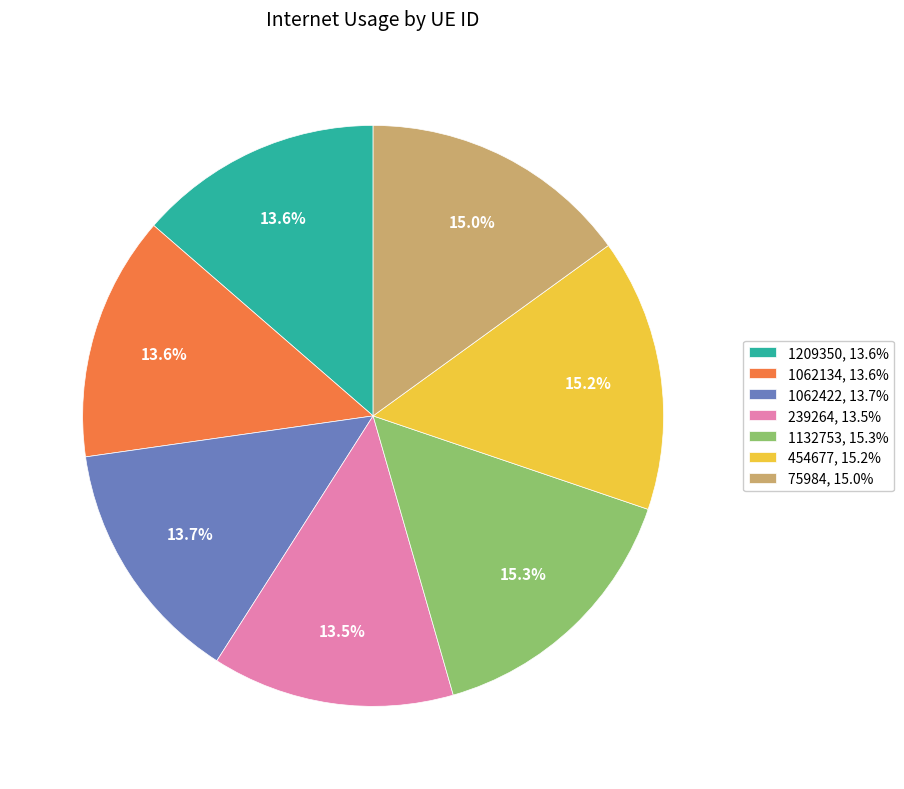

To the nearest percent, what portion does 454677 represent?

15%